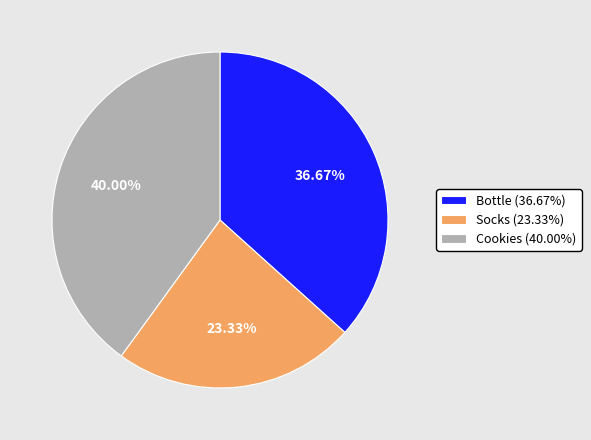

To the nearest percent, what is the combined percentage of Cookies and Bottle?

77%